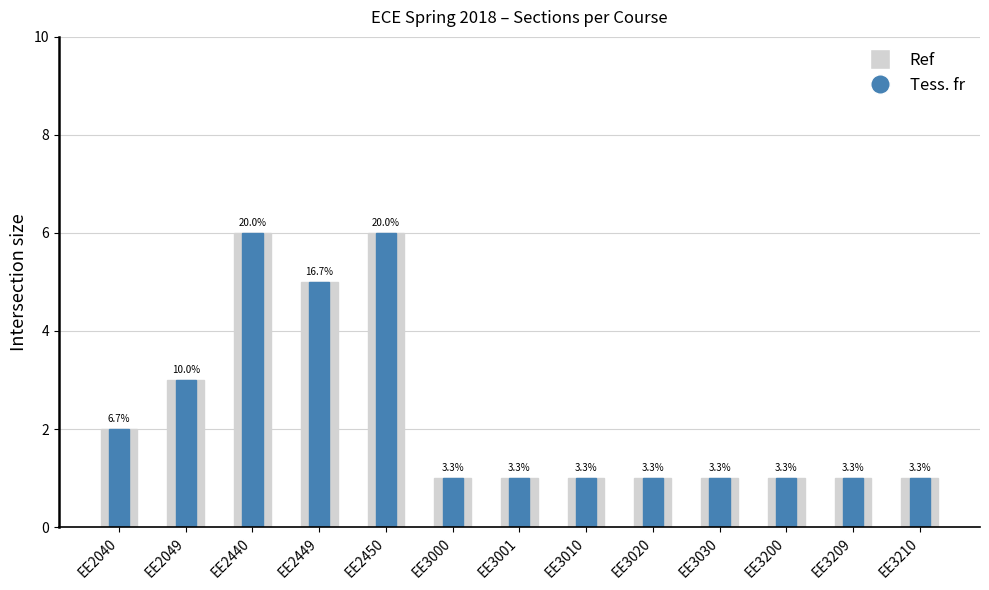

Reading right to left, extract all data points from this chart.

Ref: 1	1	1	1	1	1	1	1	6	5	6	3	2
Tess. fr: 1	1	1	1	1	1	1	1	6	5	6	3	2